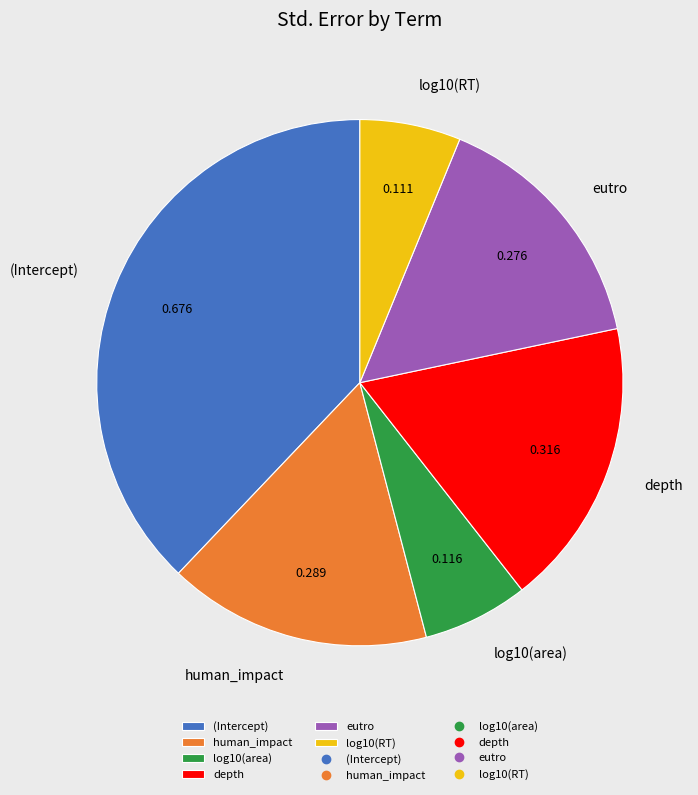

Do eutro and depth together represent more than half of the pie?

No